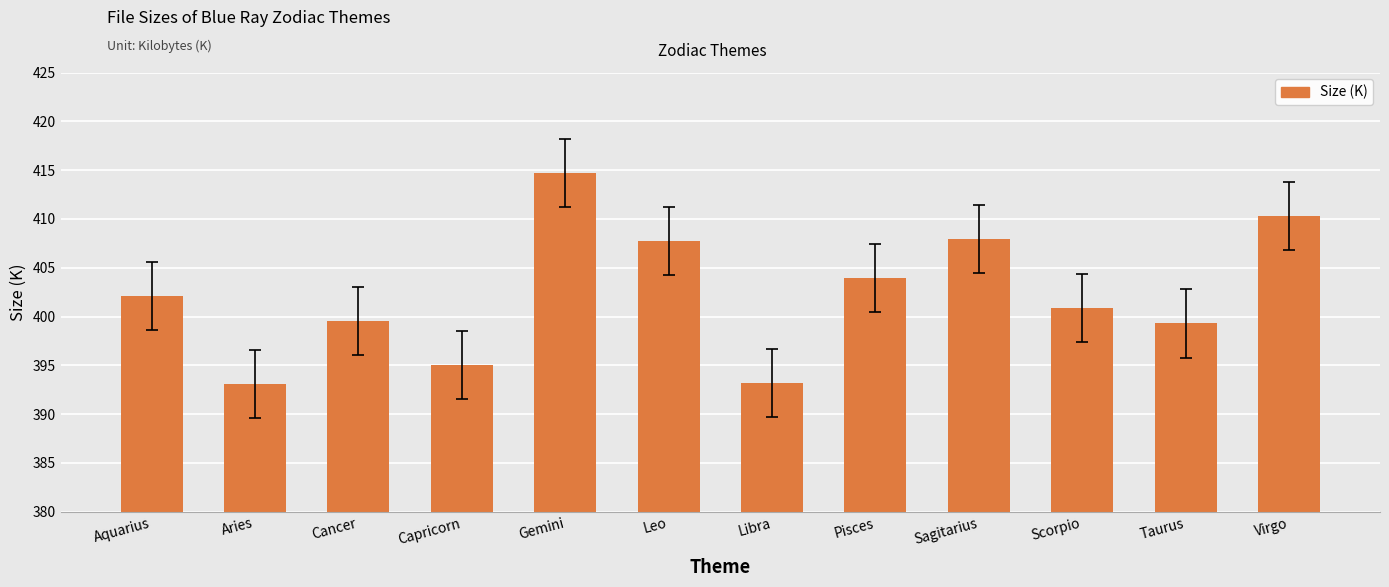

How many data points does each series have?

12